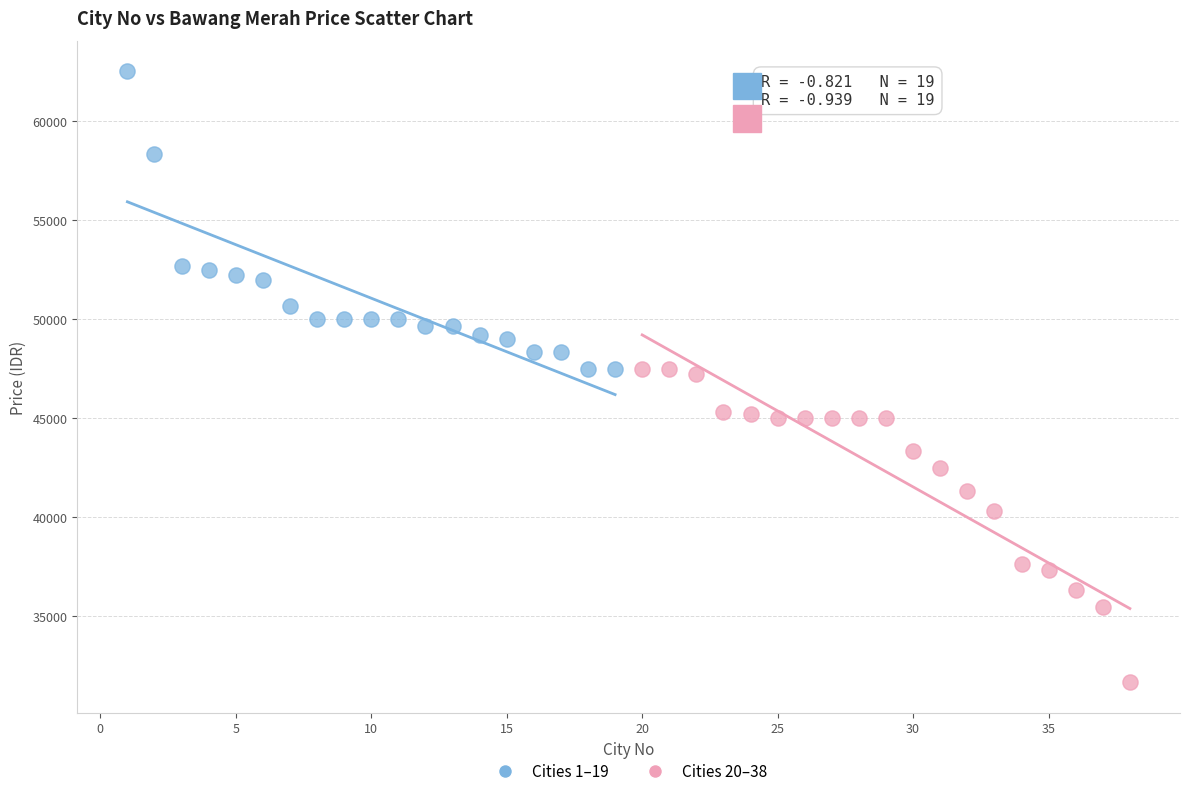

What are all the series names shown in the legend?

Cities 1–19, Cities 20–38